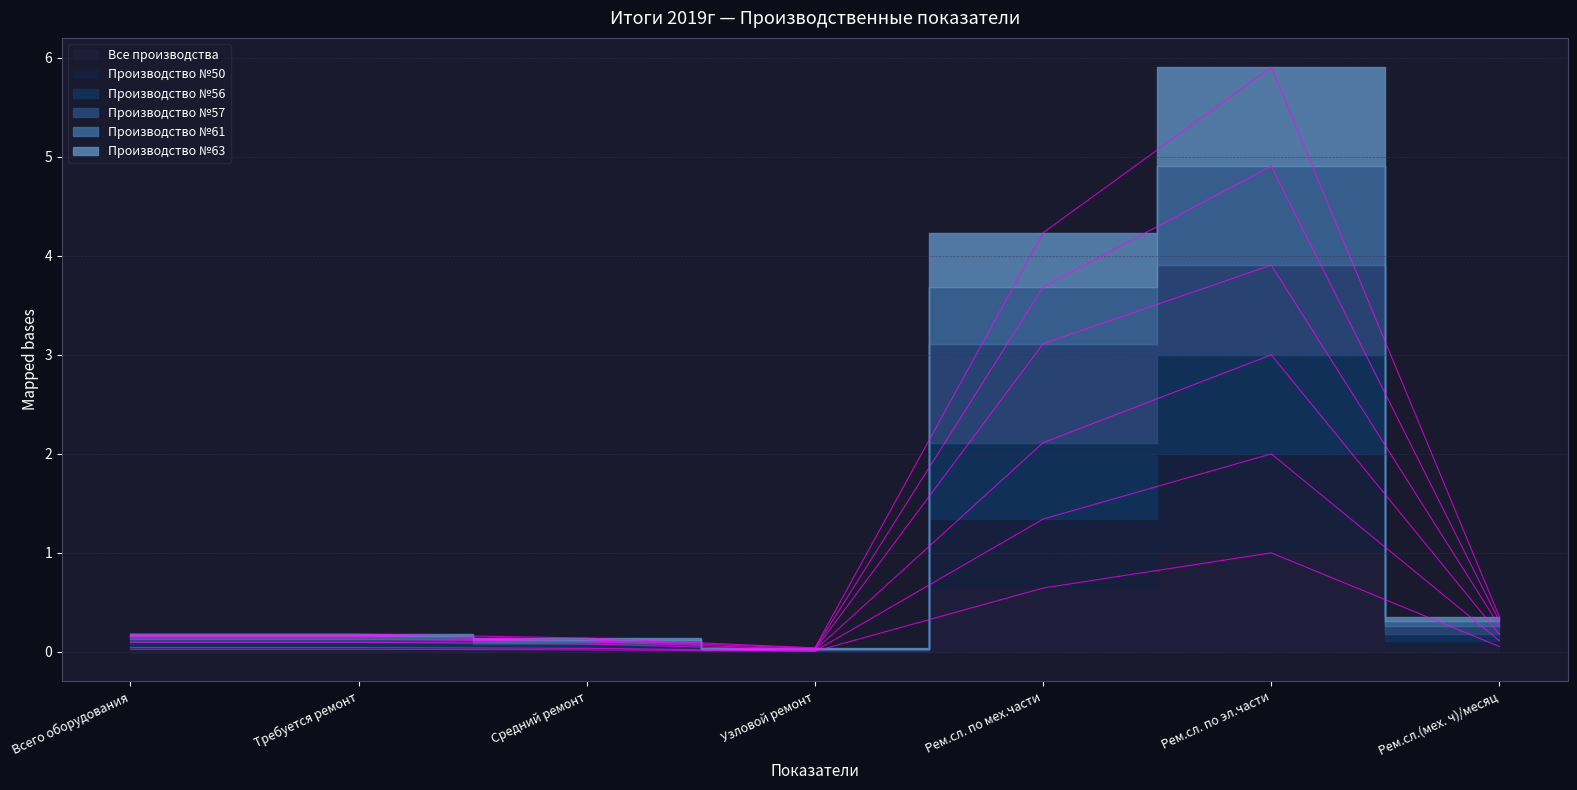

How many lines are shown in the chart?

6